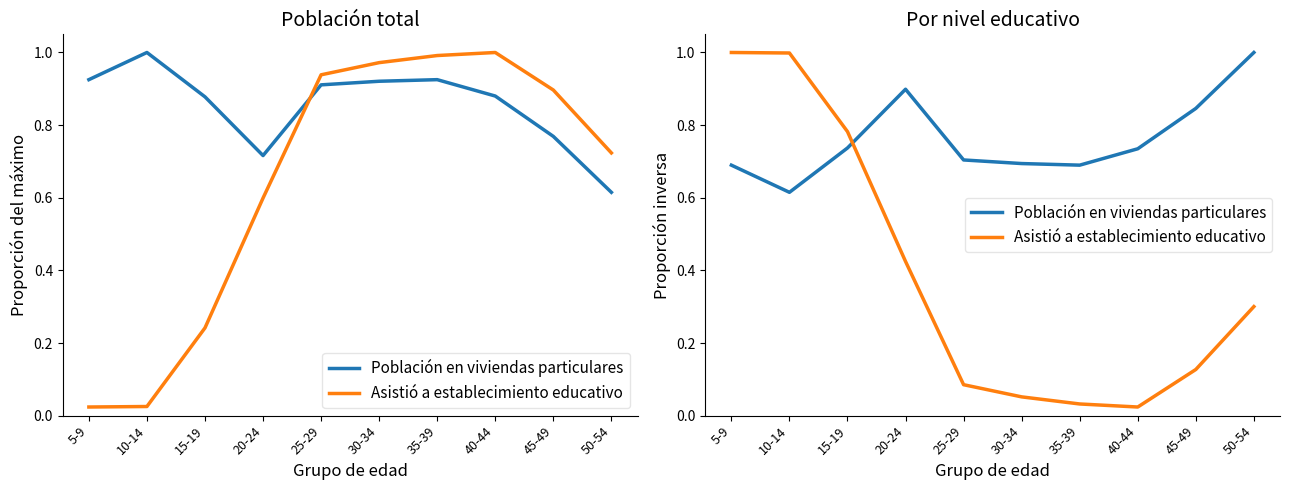

What is the value of the Asistió a establecimiento educativo point at the 3rd from the left?

0.8